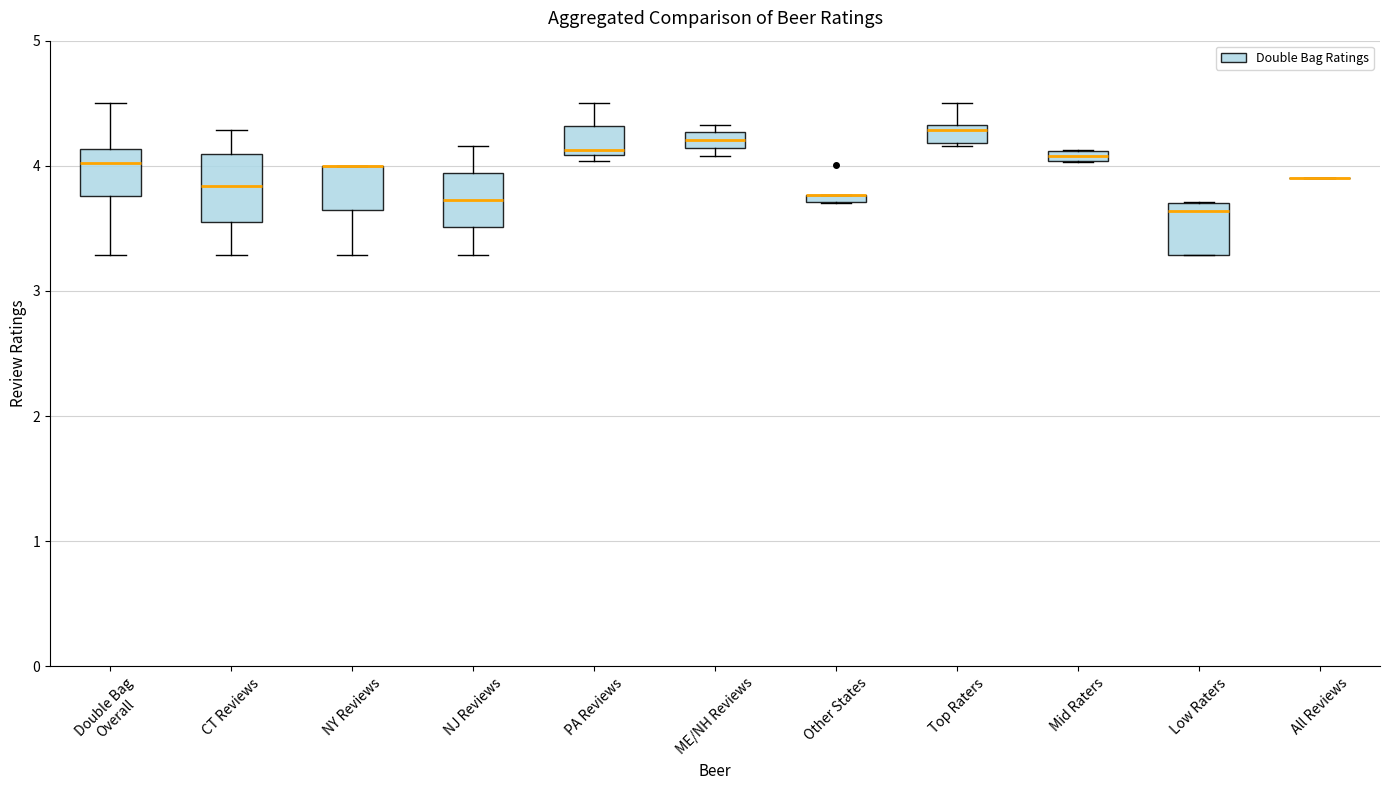

Where is the lower edge of the box for Other States on the y-axis? The values are not printed on the chart, so give them approximately, as read against the axis.

3.7